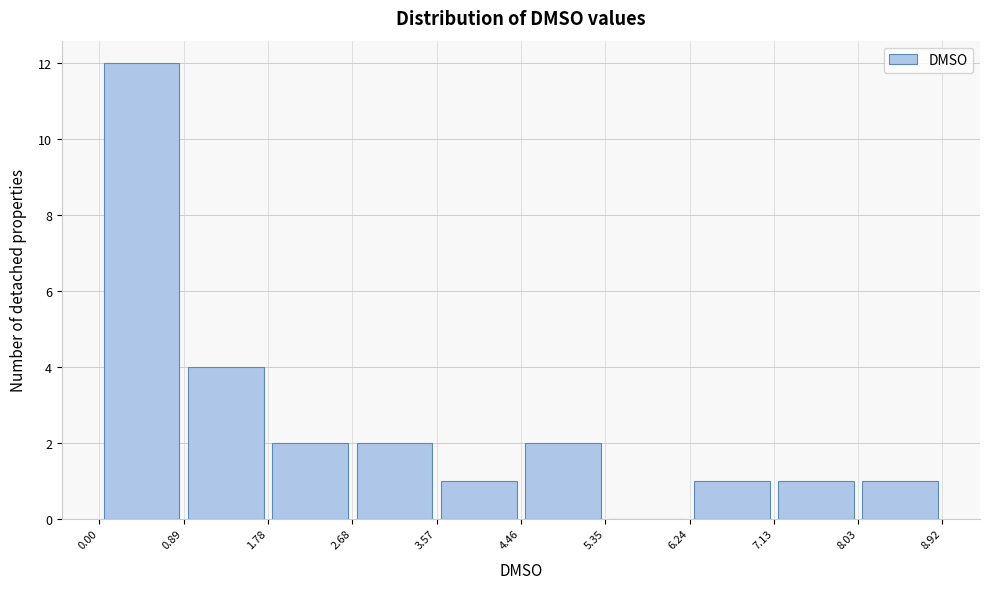

Reading left to right, transcribe this chart: for each bar, give the range it covers on the x-axis and its height. The values are not printed on the chart, so give them approximately, as read against the axis.

0.00 to 0.89: 12
0.89 to 1.78: 4
1.78 to 2.68: 2
2.68 to 3.57: 2
3.57 to 4.46: 1
4.46 to 5.35: 2
5.35 to 6.24: 0
6.24 to 7.13: 1
7.13 to 8.03: 1
8.03 to 8.92: 1